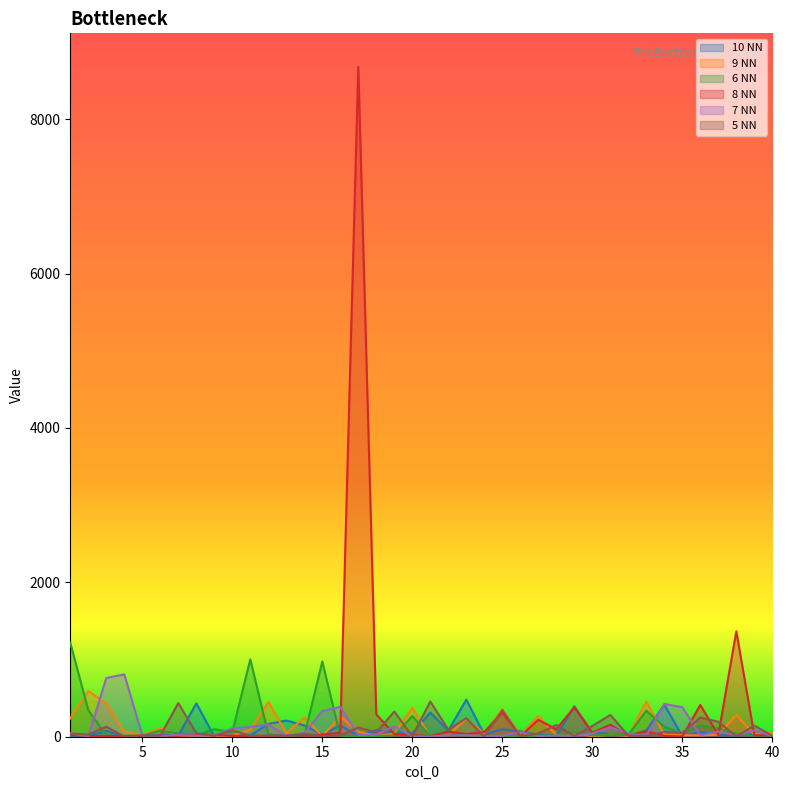

Which series has the largest range (max minus min)?

8 NN